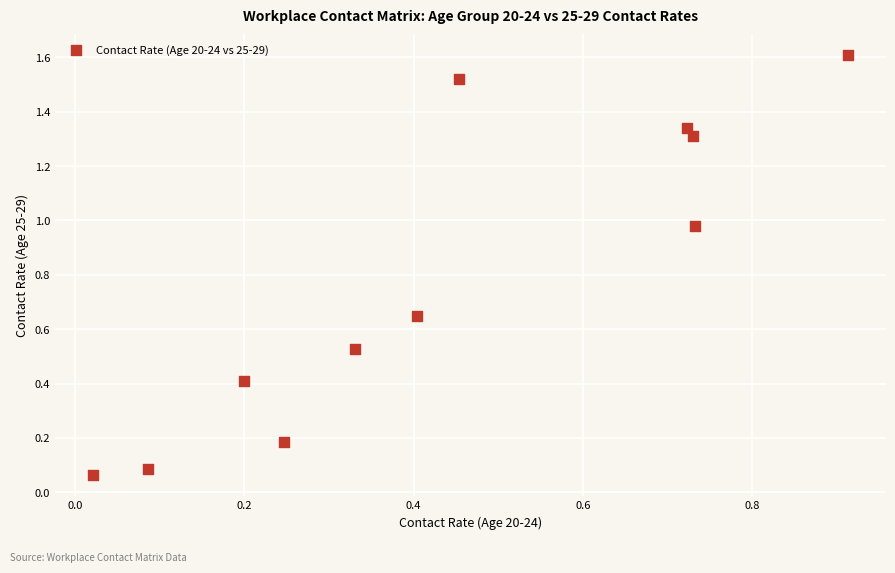

What is the average X value?

0.4